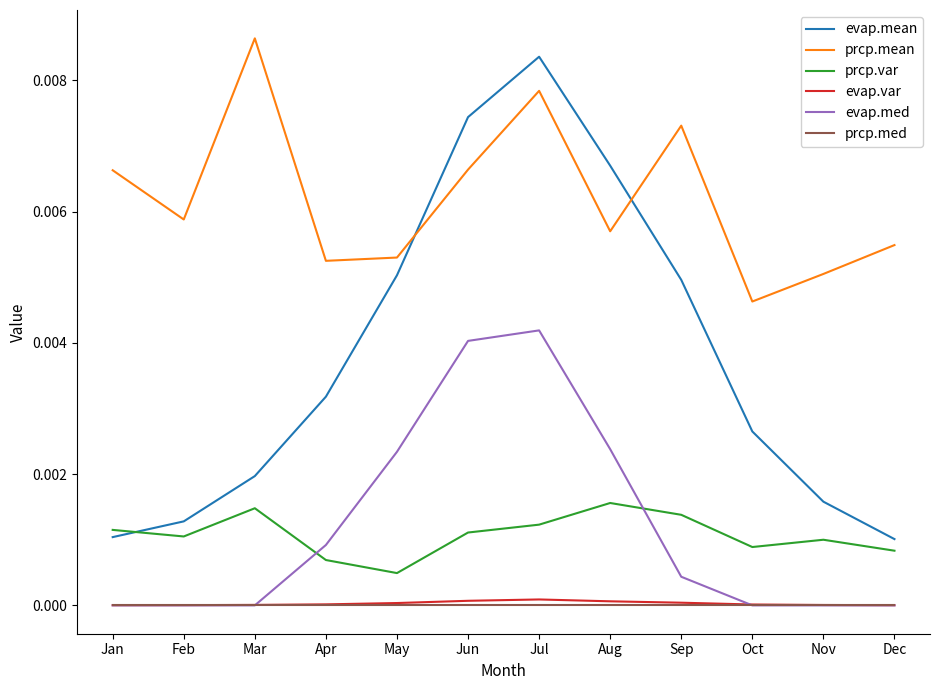

True or false: prcp.med and prcp.var intersect in this chart.

False